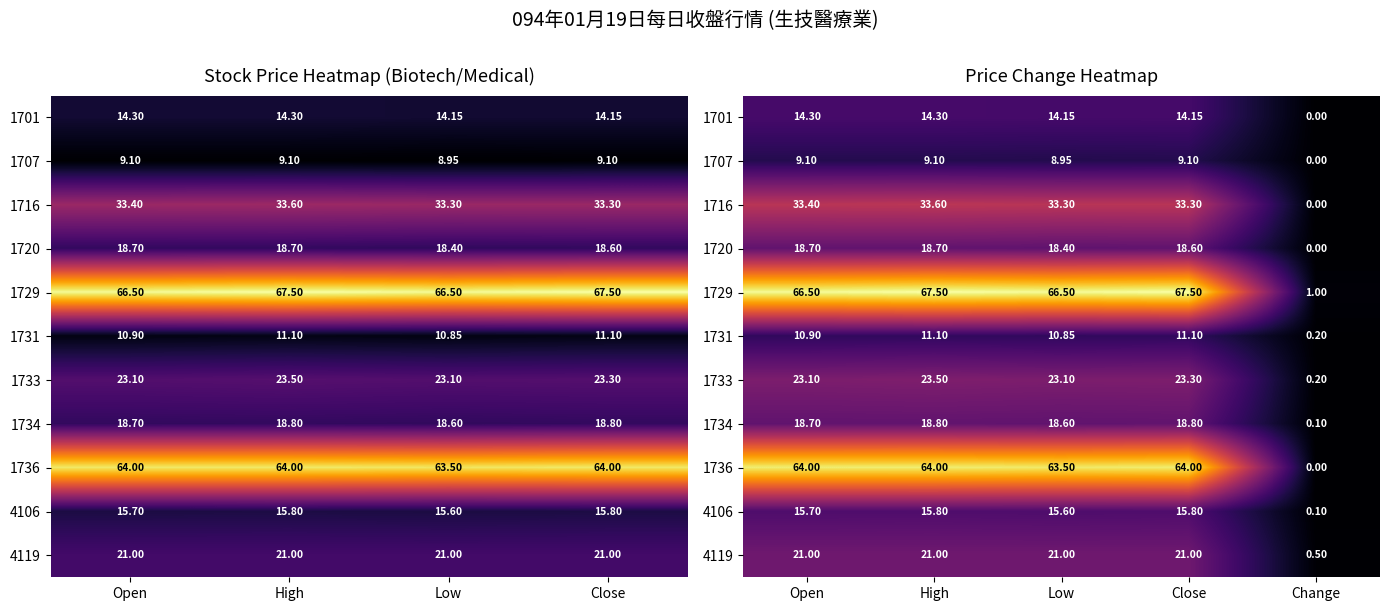

Is the value of 4119 at Low greater than the value of 1701 at High?

Yes